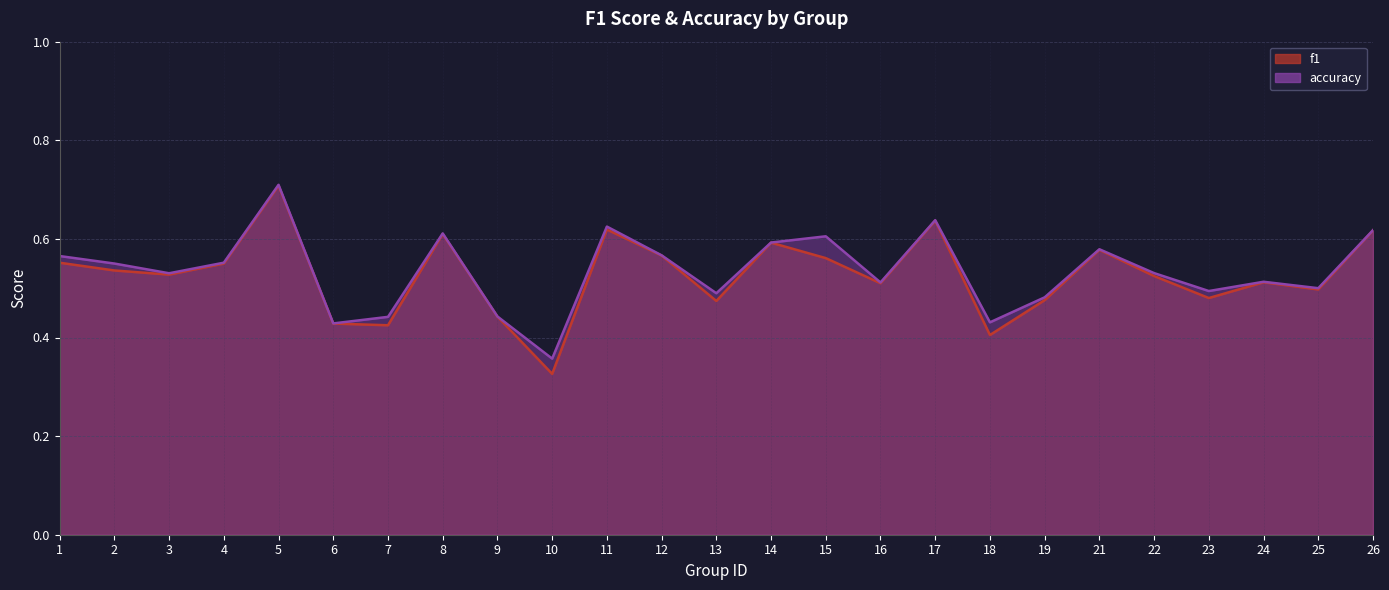

How many interior local peaks does the f1 series have?

7